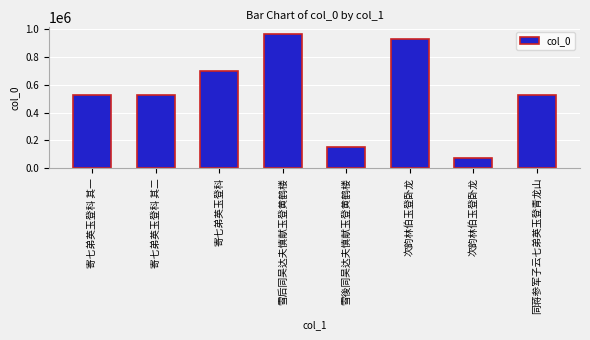

What is the approximate value at 雪后同吴达夫慎献玉登黄鹤楼?

966866